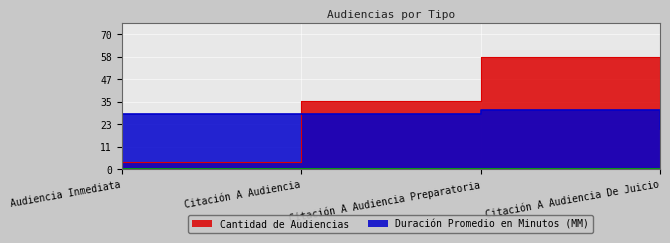

The value of Cantidad de Audiencias at Audiencia Inmediata is 6. True or false?

False